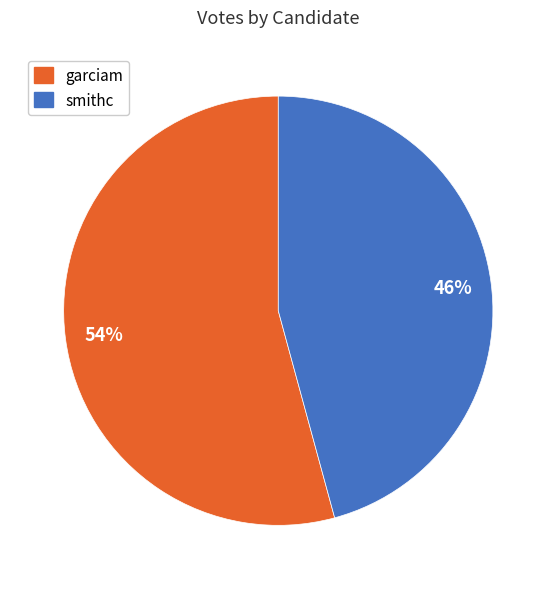

Does smithc represent more than half of the total?

No